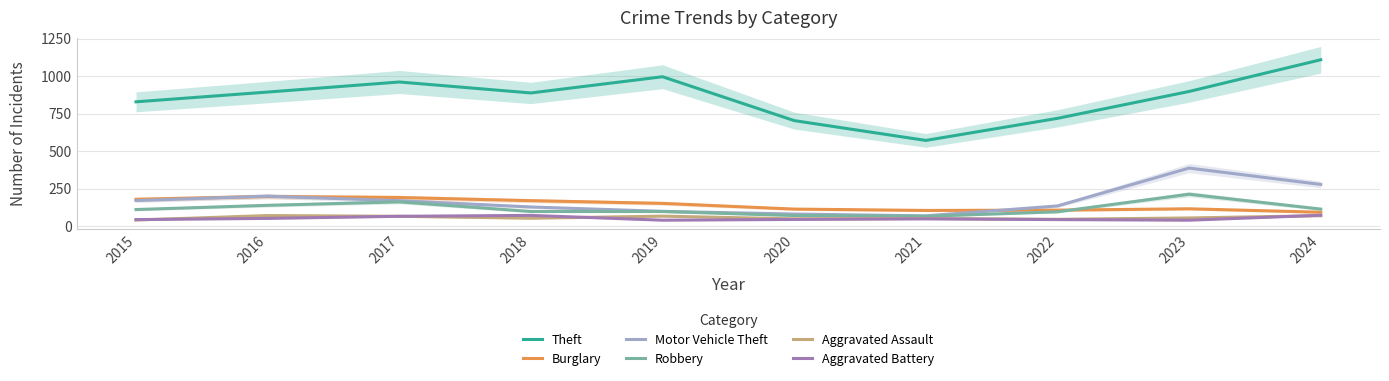

True or false: Aggravated Battery has a value of 45 at 2022.

True